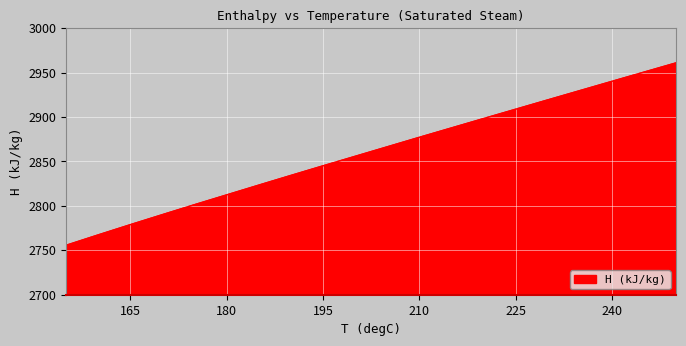

What is the difference between the maximum and minimum values?

205.3